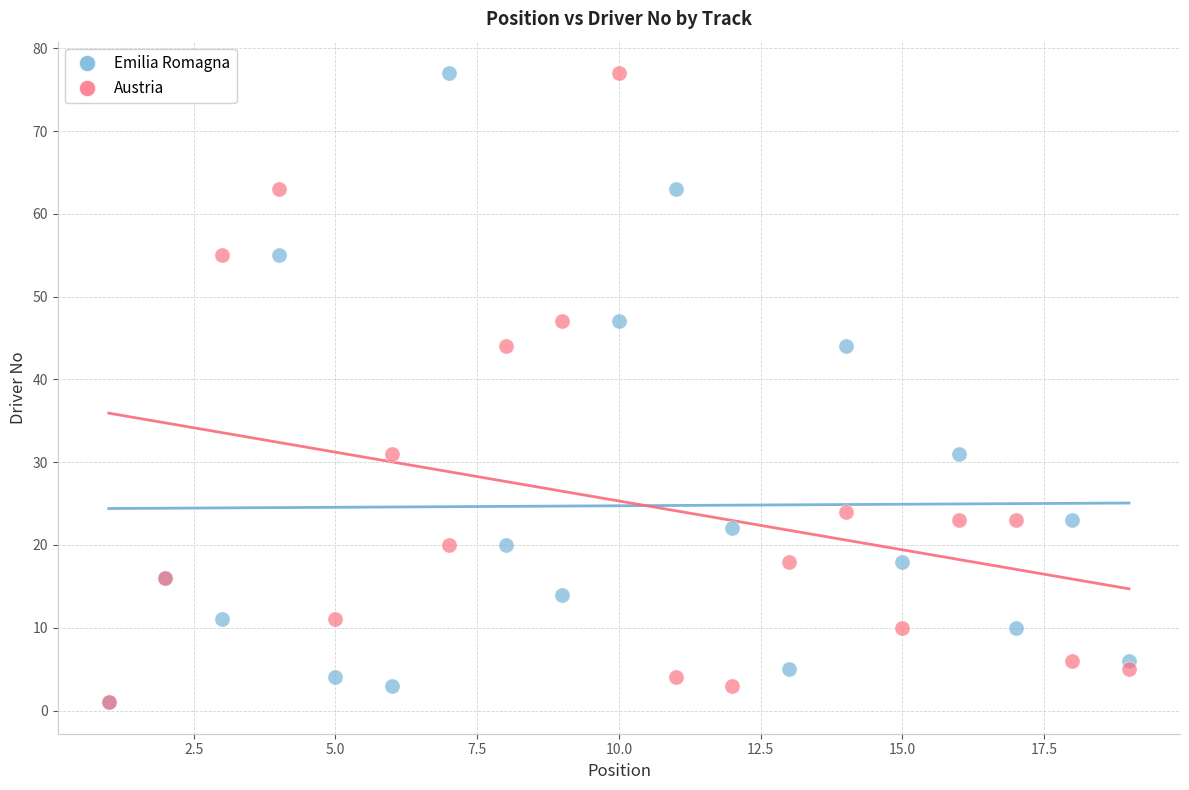

What are all the series names shown in the legend?

Emilia Romagna, Austria